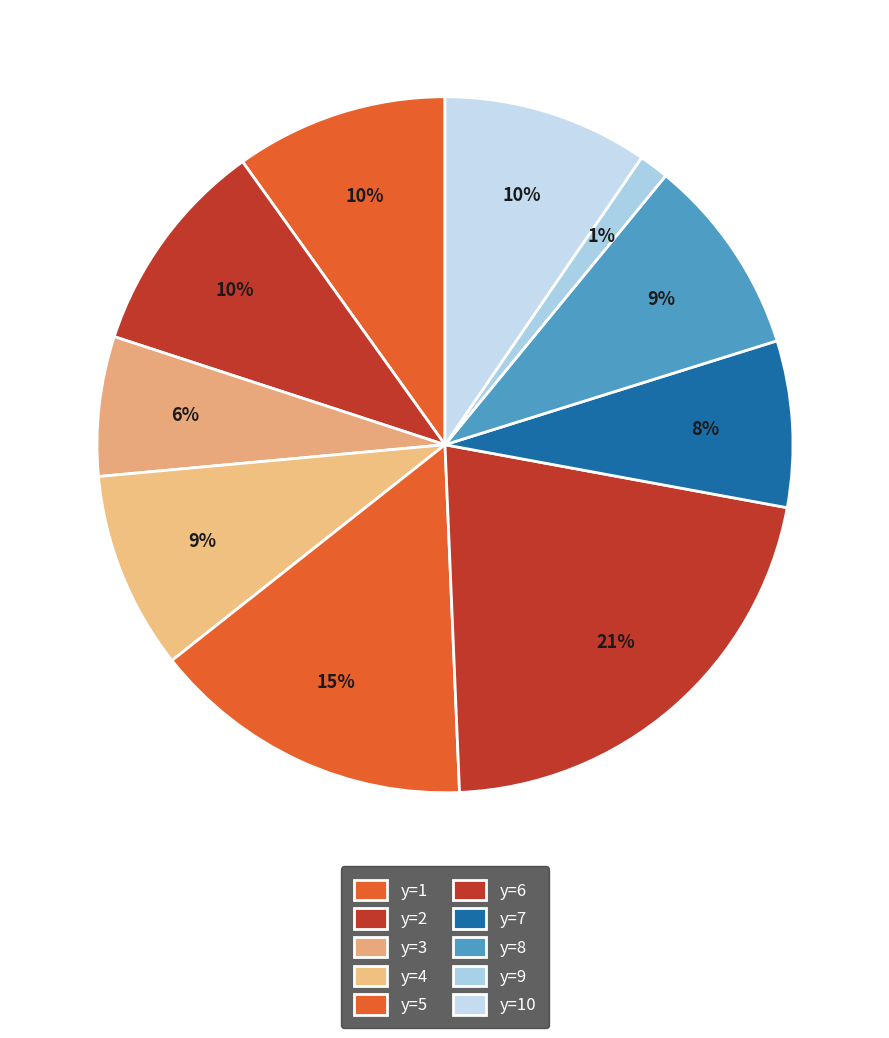

To the nearest percent, what is the average slice percentage?

10%